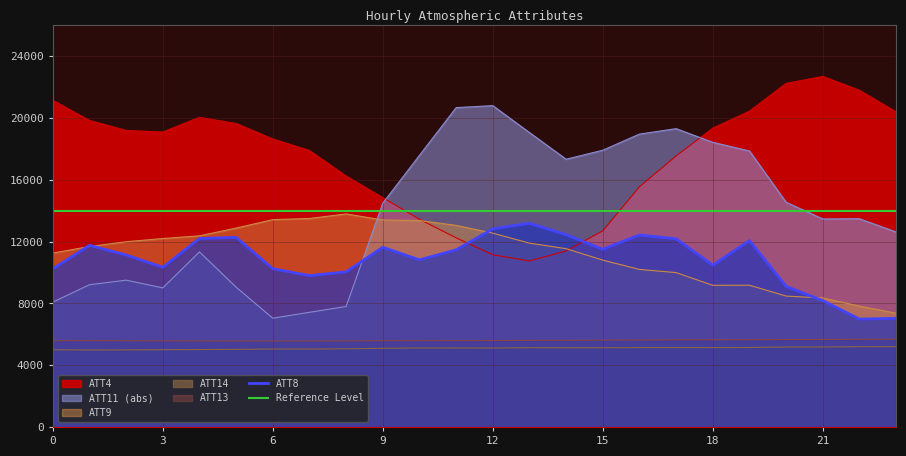

What is the lowest value of the ATT11 series?

7043.1